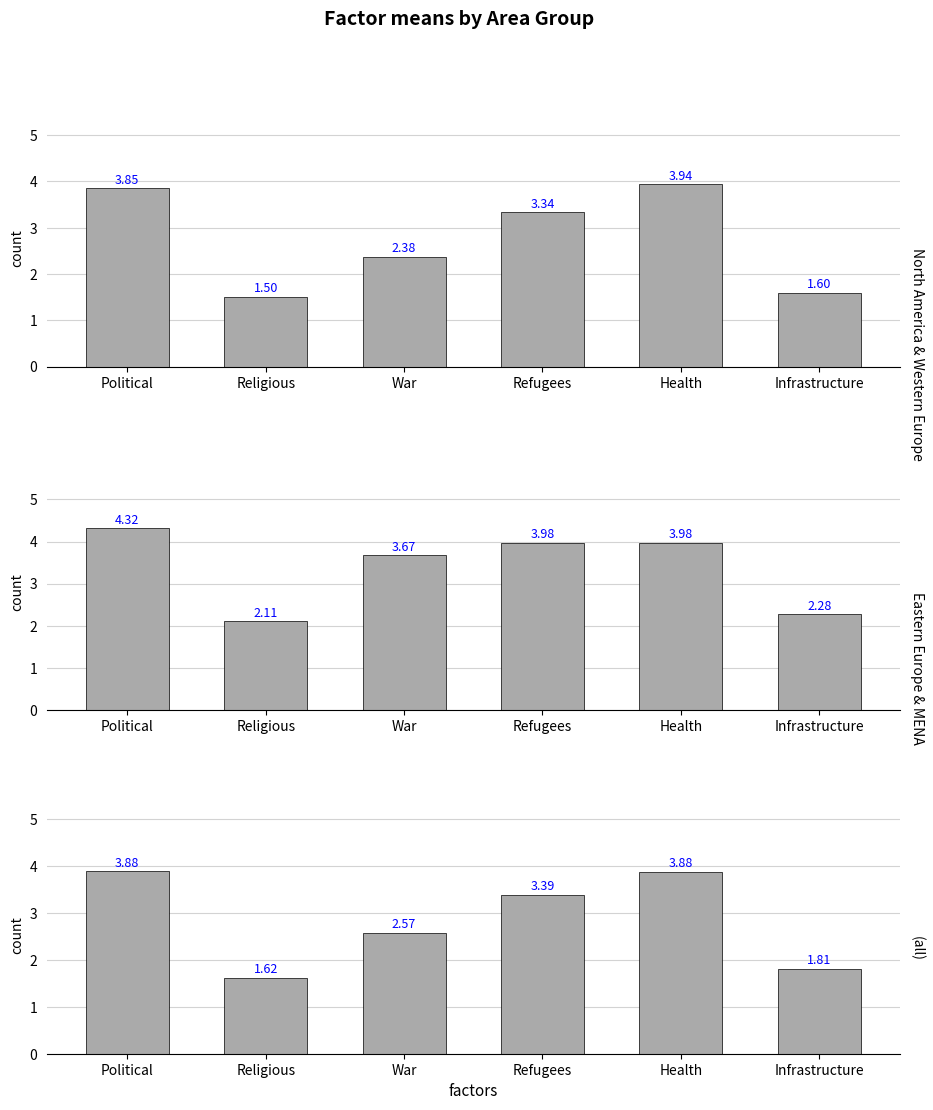

How many data points in North America & Western Europe are above 3?

3